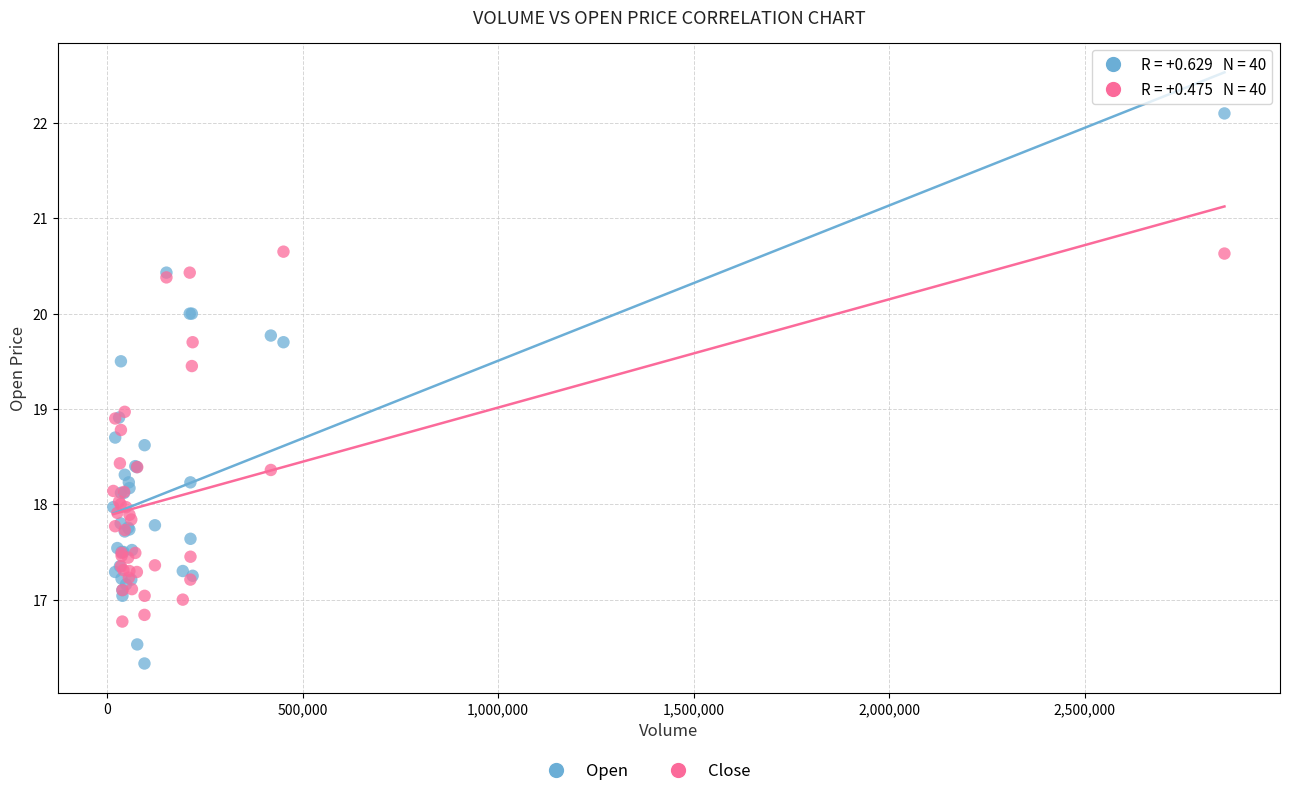

Which series reaches the maximum Y coordinate?

Open